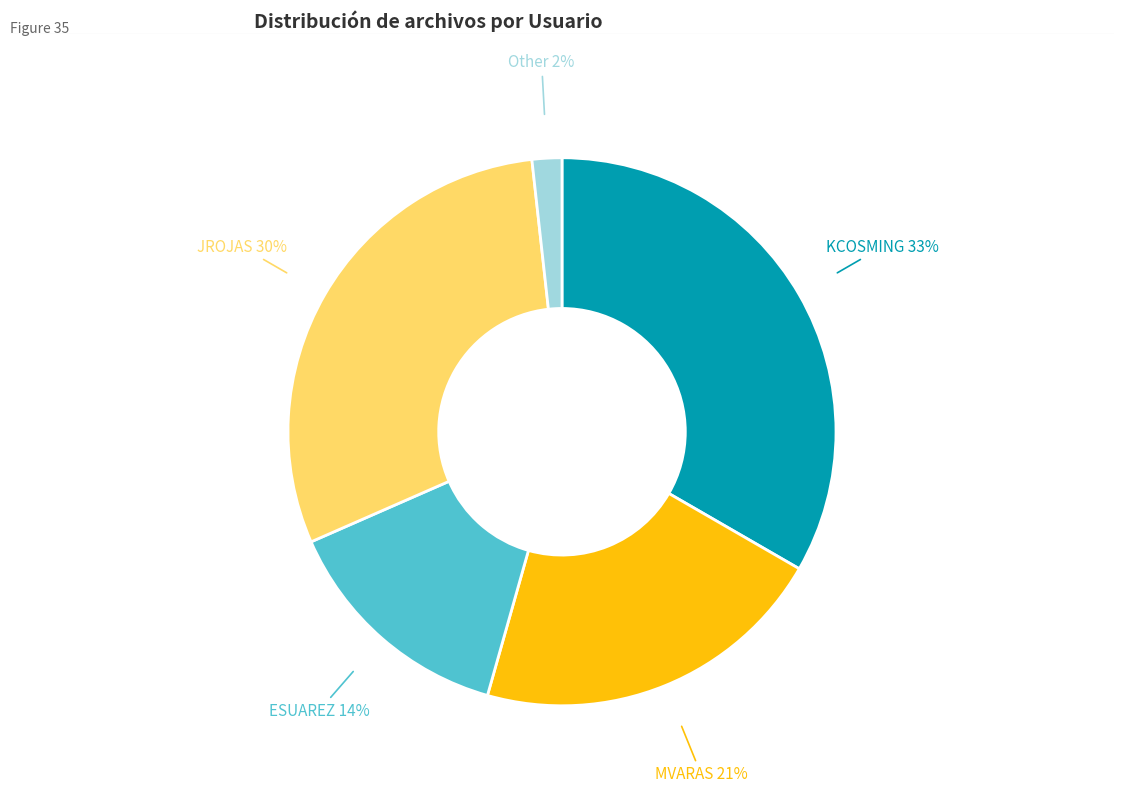

To the nearest percent, what is the average slice percentage?

20%